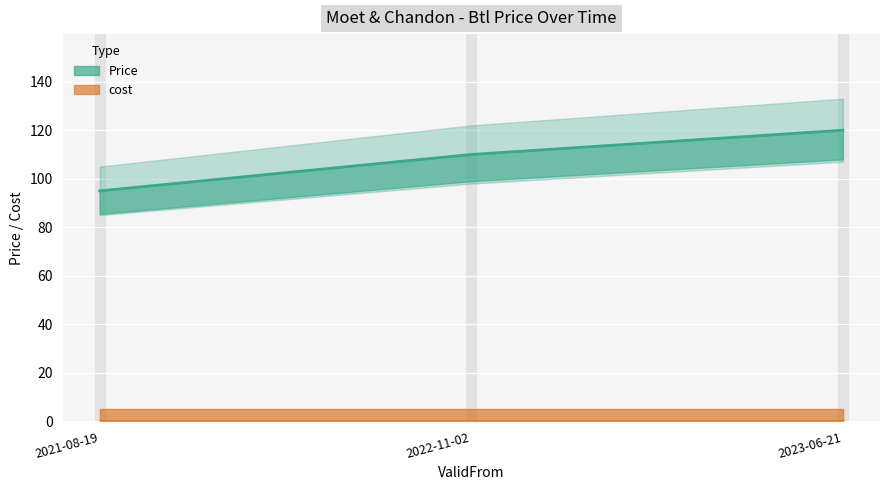

List the labels in order of value, largest first.

2023-06-21, 2022-11-02, 2021-08-19